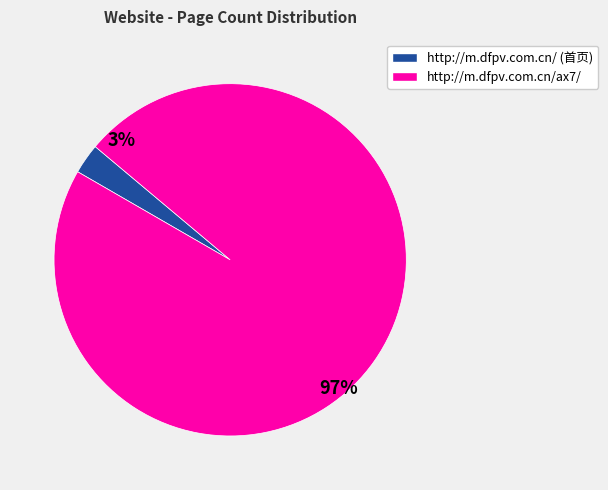

To the nearest percent, what percentage of the pie is http://m.dfpv.com.cn/ax7/?

97%